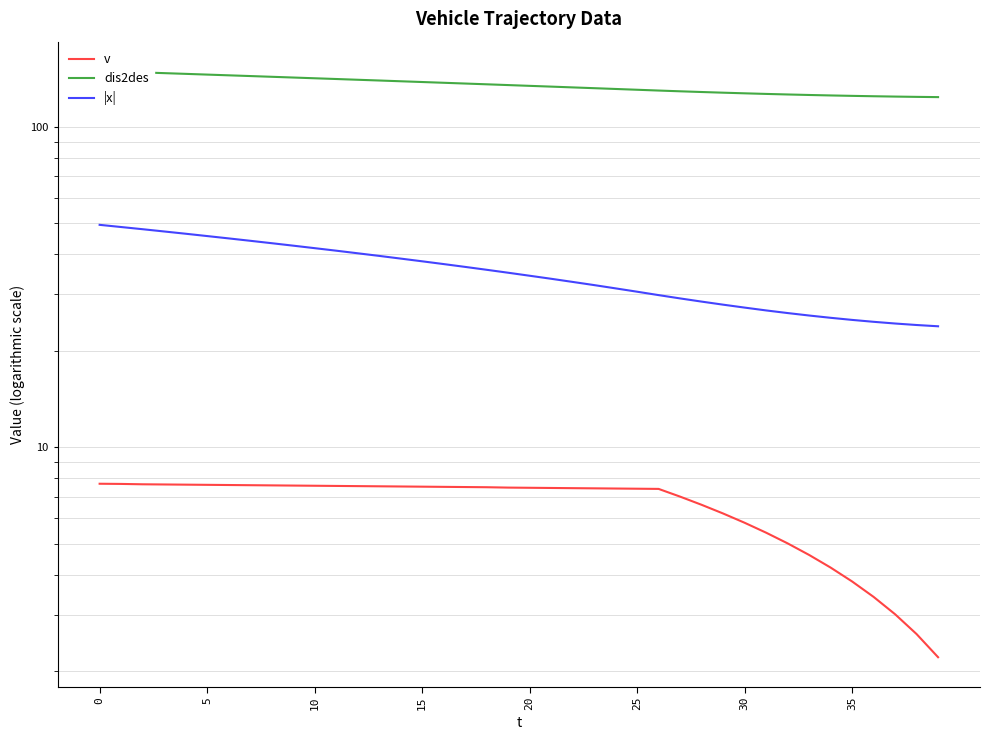

Is the value of |x| at 24 greater than the value of dis2des at 30?

No